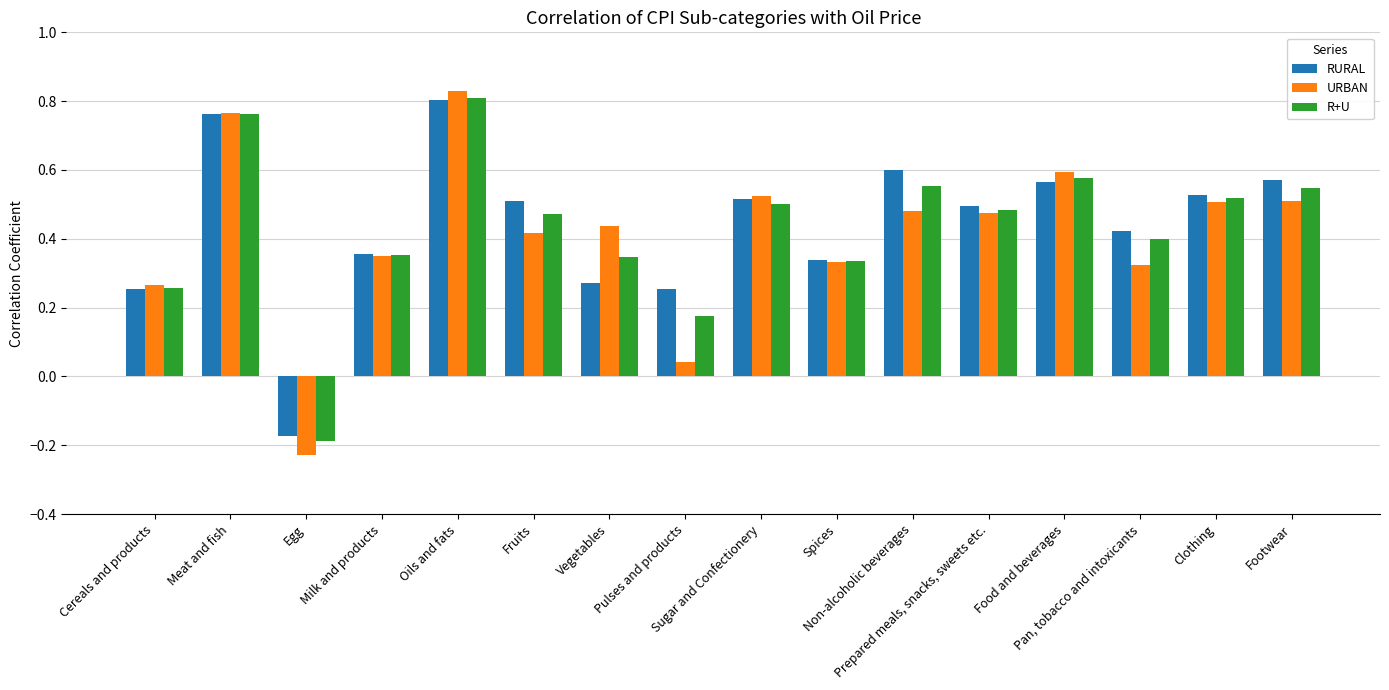

What position from the left is Pan, tobacco and intoxicants?

14